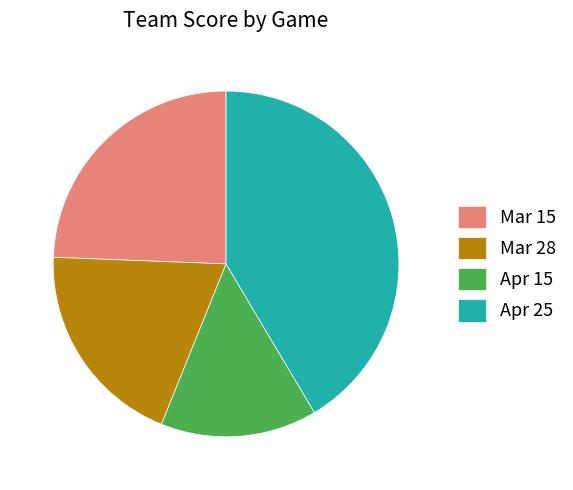

Which slice is the smallest?

Apr 15